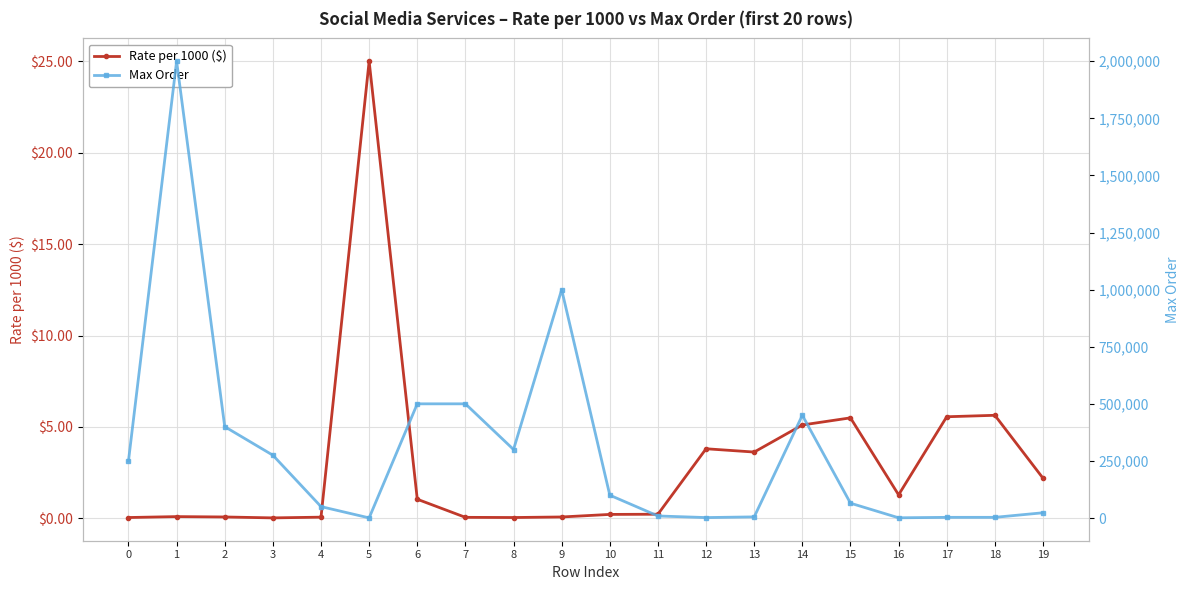

Reading left to right, extract all data points from this chart.

Rate per 1000 ($): 0=0.1	1=0.1	2=0.1	3=0.0	4=0.1	5=25.0	6=1.1	7=0.1	8=0.1	9=0.1	10=0.2	11=0.2	12=3.8	13=3.6	14=5.1	15=5.5	16=1.3	17=5.6	18=5.6	19=2.2
Max Order: 0=250000.0	1=2000000.0	2=400000.0	3=275000.0	4=50000.0	5=600.0	6=500000.0	7=500000.0	8=300000.0	9=1000000.0	10=100000.0	11=9000.0	12=2000.0	13=5000.0	14=450000.0	15=65000.0	16=1000.0	17=3000.0	18=3000.0	19=23000.0